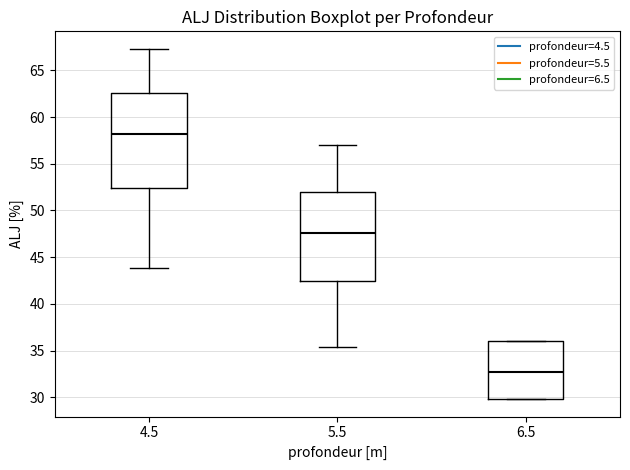

Where does the lower whisker of the box at x = 5.5 end on the y-axis? The values are not printed on the chart, so give them approximately, as read against the axis.

35.5